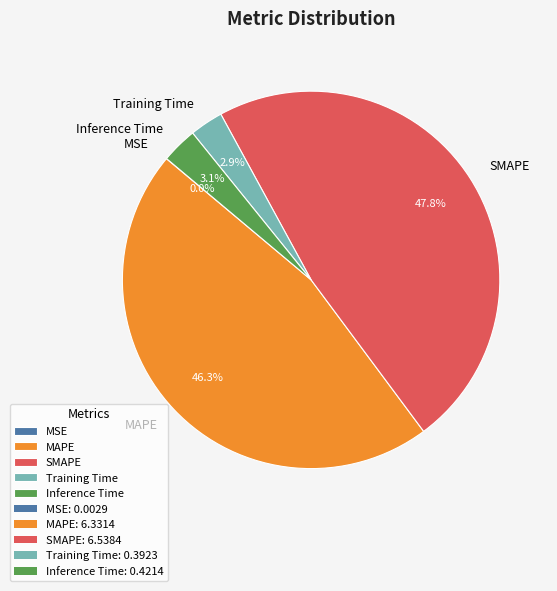

Which slice is the largest?

SMAPE